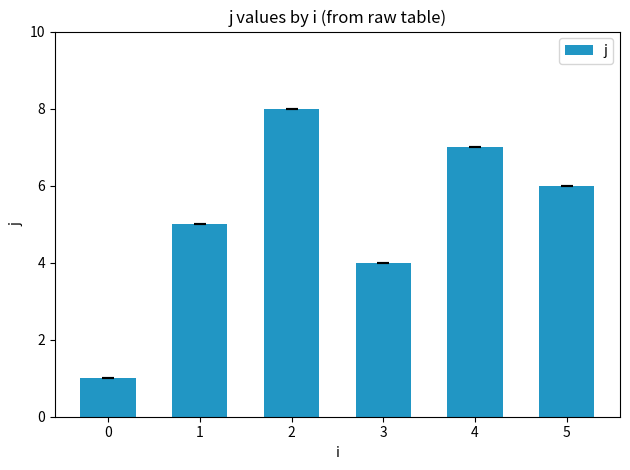

Reading right to left, list all the values displayed in this chart.

6	7	4	8	5	1